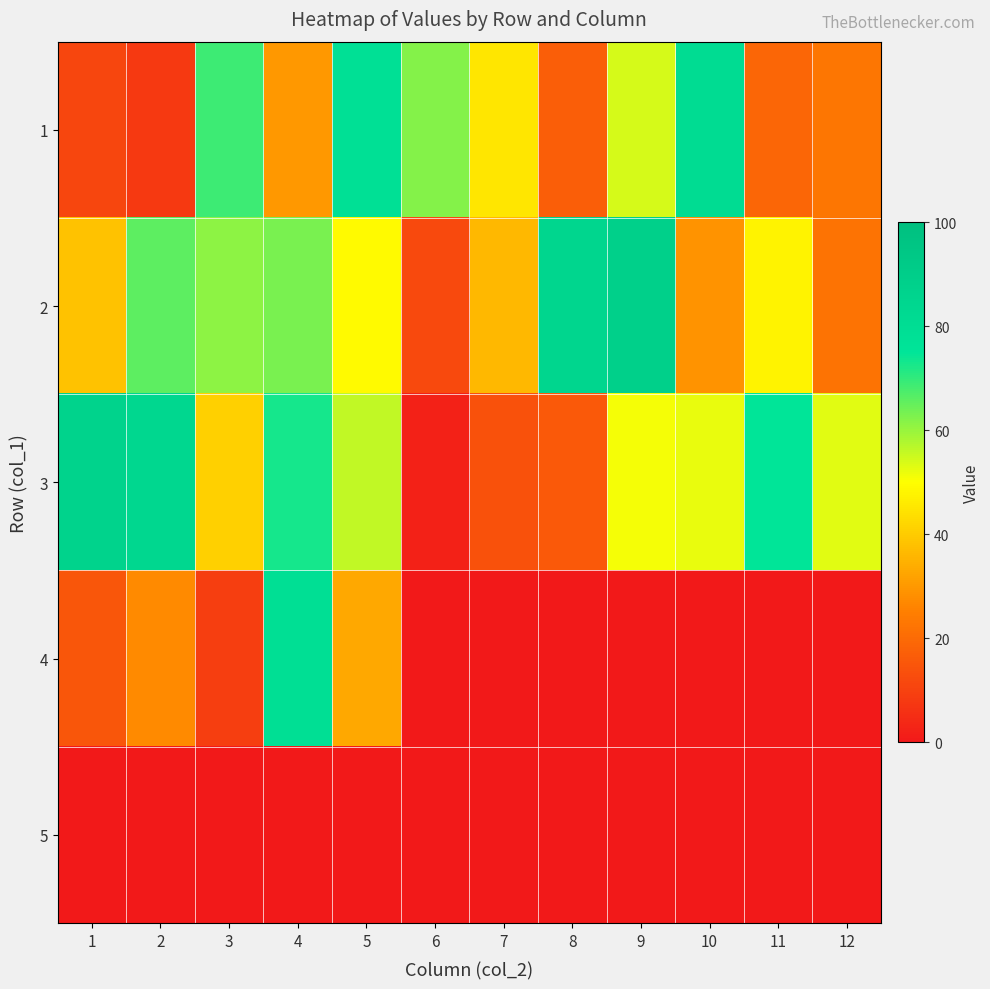

Reading right to left, what are all the values shown in this chart?

1: 12=23	11=19	10=81	9=54	8=17	7=45	6=62	5=78	4=30	3=69	2=8	1=11
2: 12=22	11=48	10=29	9=89	8=85	7=36	6=12	5=49	4=63	3=61	2=66	1=38
3: 12=53	11=75	10=52	9=51	8=16	7=14	6=2	5=56	4=73	3=41	2=84	1=87
4: 12=0	11=0	10=0	9=0	8=0	7=0	6=0	5=33	4=79	3=9	2=27	1=15
5: 12=0	11=0	10=0	9=0	8=0	7=0	6=0	5=0	4=0	3=0	2=0	1=0